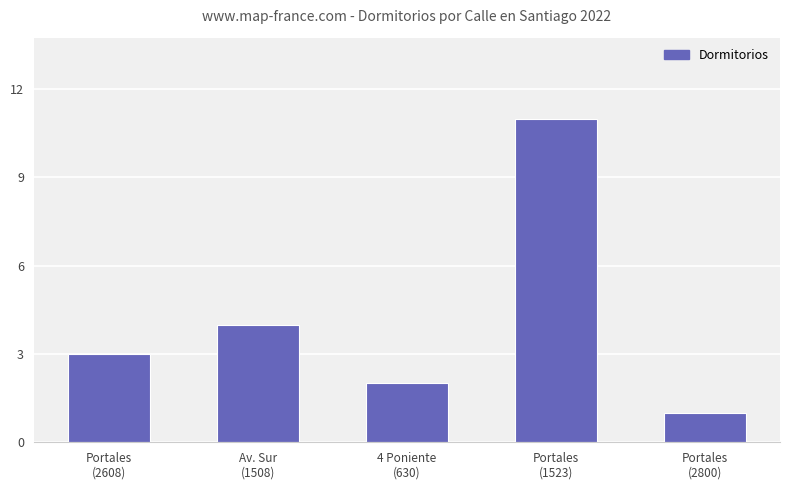

What is the sum of all values?

21